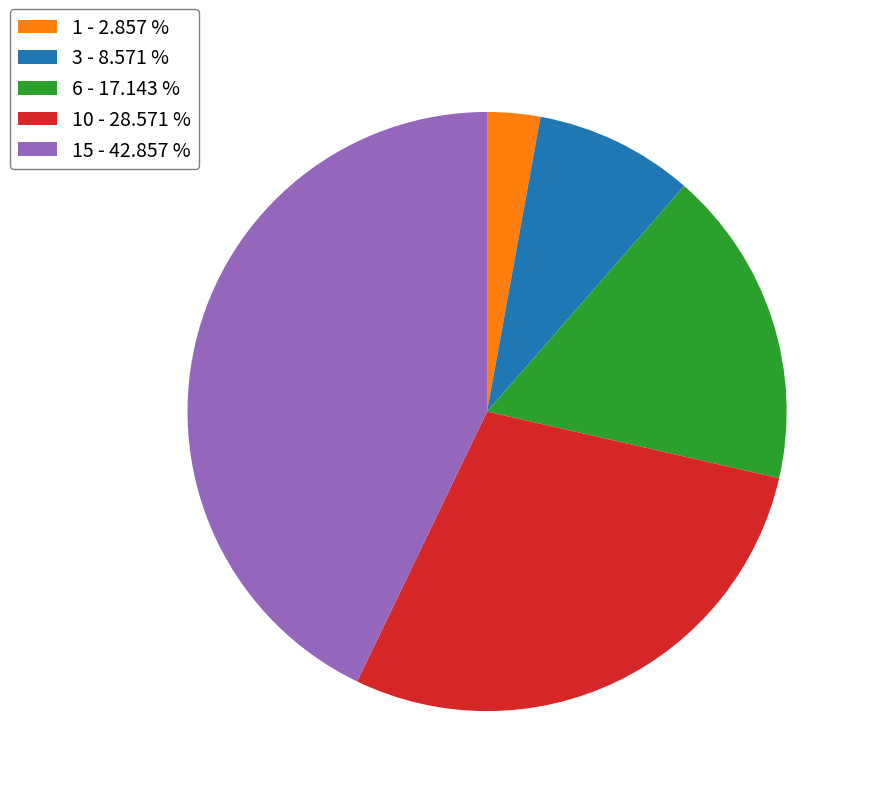

Which slice is the smallest?

1 - 2.857 %